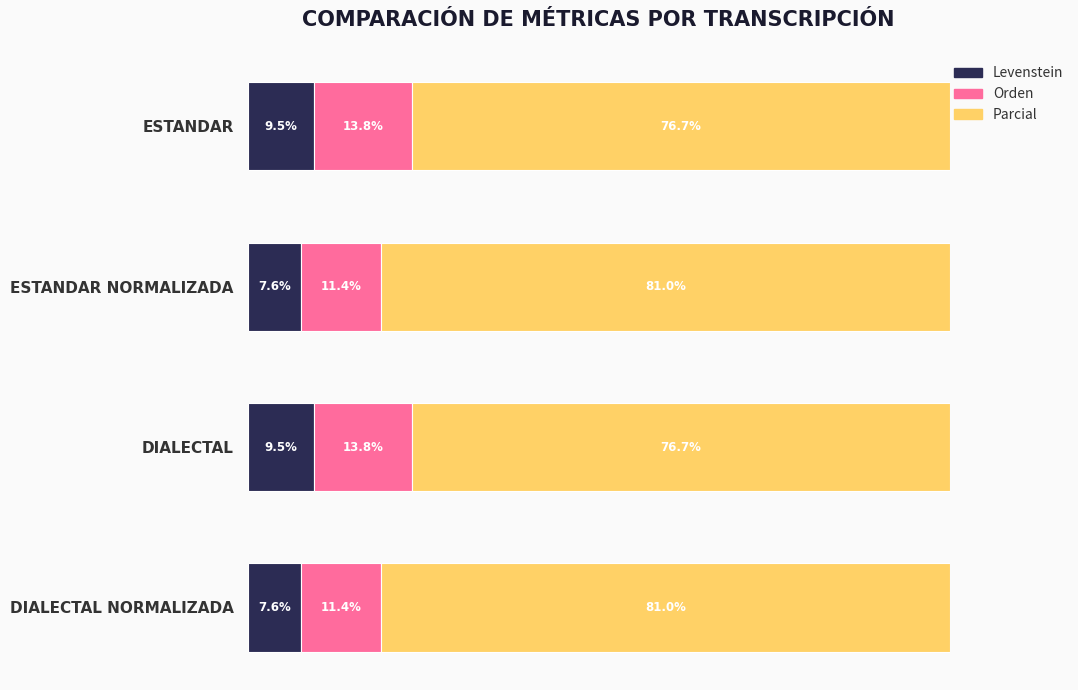

What are all the series names shown in the legend?

Levenstein, Orden, Parcial